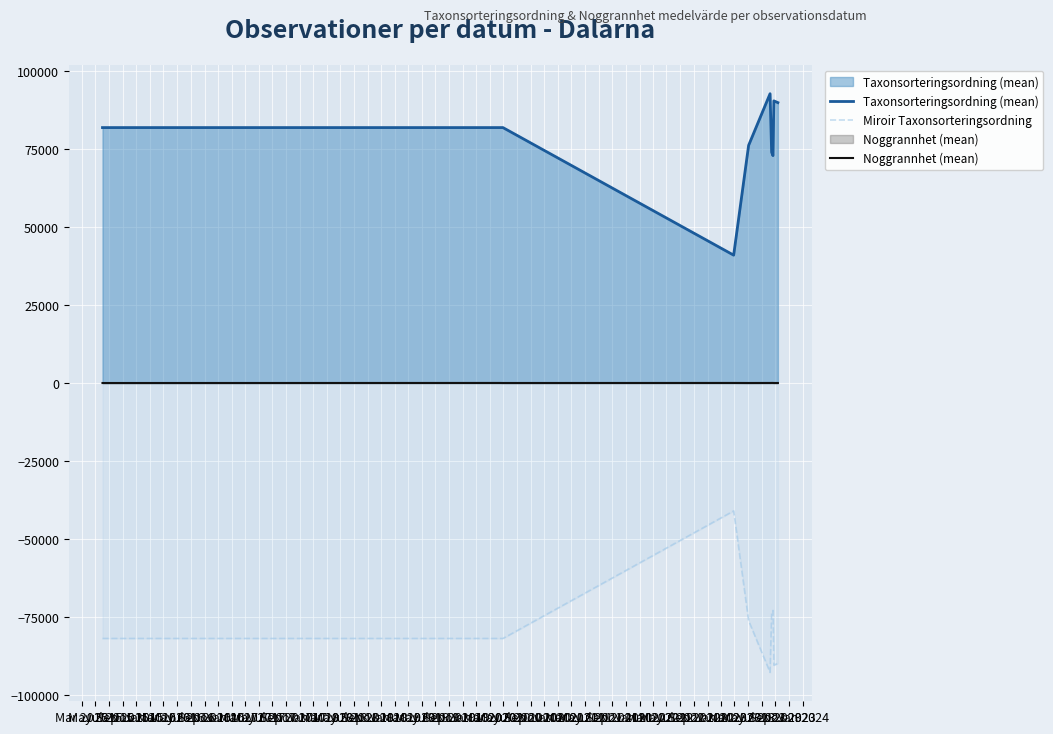

Reading right to left, what are all the values shown in this chart?

Taxonsorteringsordning (mean): 89980.4	90543.6	72976.0	74068.5	92842.8	76273.0	41037.3	81972.0	81972.0	81972.0
Miroir Taxonsorteringsordning: -89980.4	-90543.6	-72976.0	-74068.5	-92842.8	-76273.0	-41037.3	-81972.0	-81972.0	-81972.0
Noggrannhet (mean): 9.0	10.0	32.5	28.8	21.2	10.0	25.0	10.0	25.0	5.0